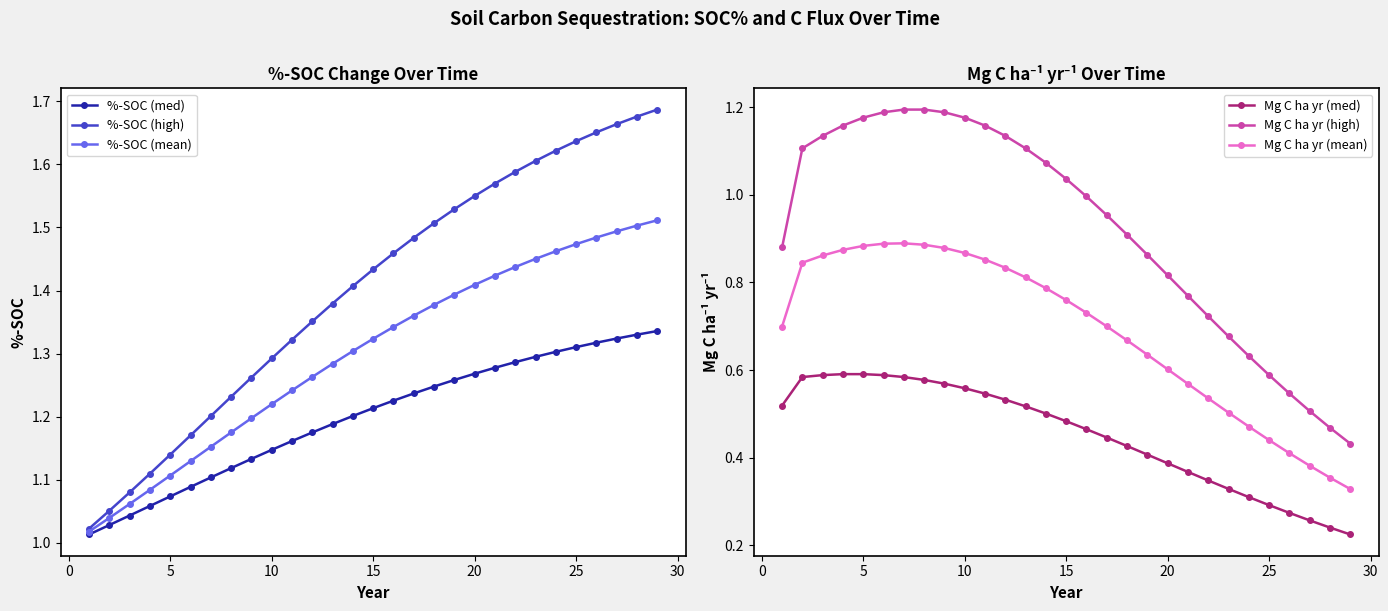

Is it true that %-SOC (high) equals 1.6 at 5?

False